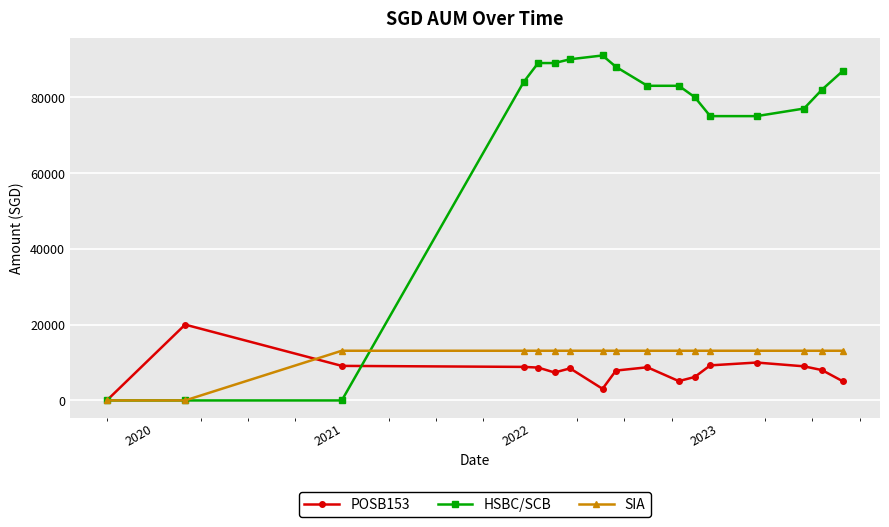

Rank the series by their maximum value, from highest to lowest.

HSBC/SCB, POSB153, SIA